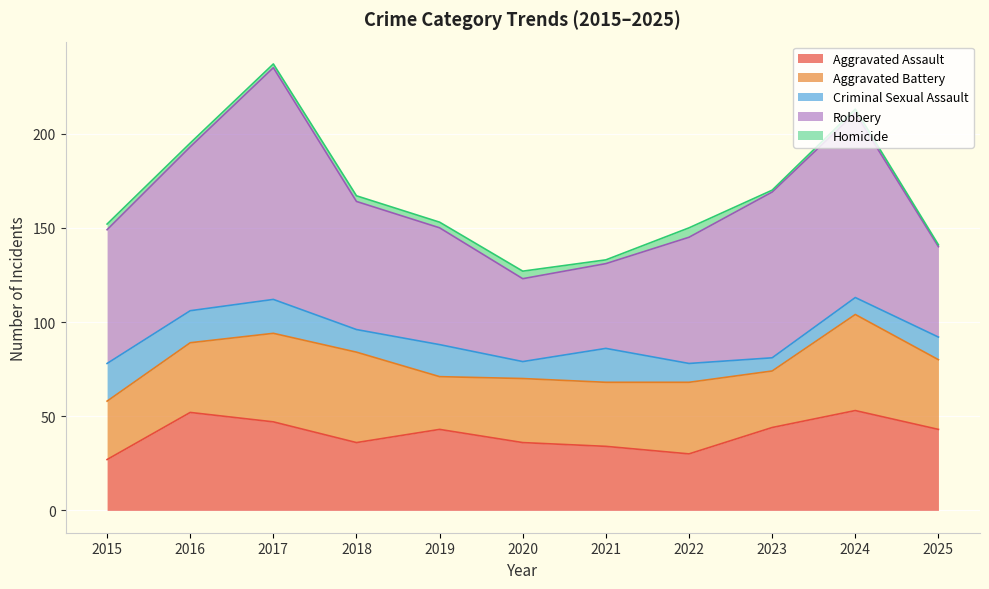

What is the value of the Robbery point at the 10th from the left?

98